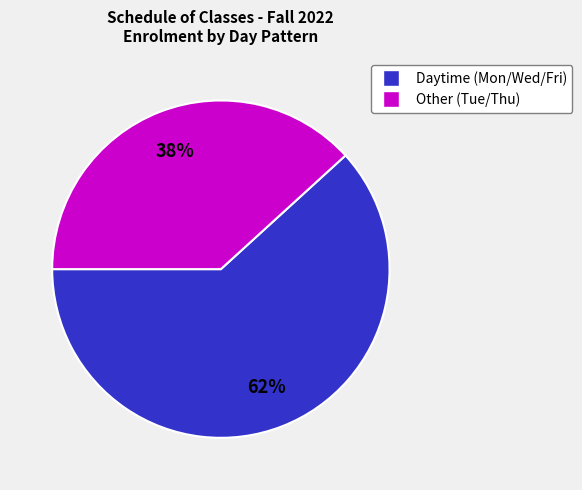

To the nearest percent, what is the difference between the largest and smallest slice percentages?

24%